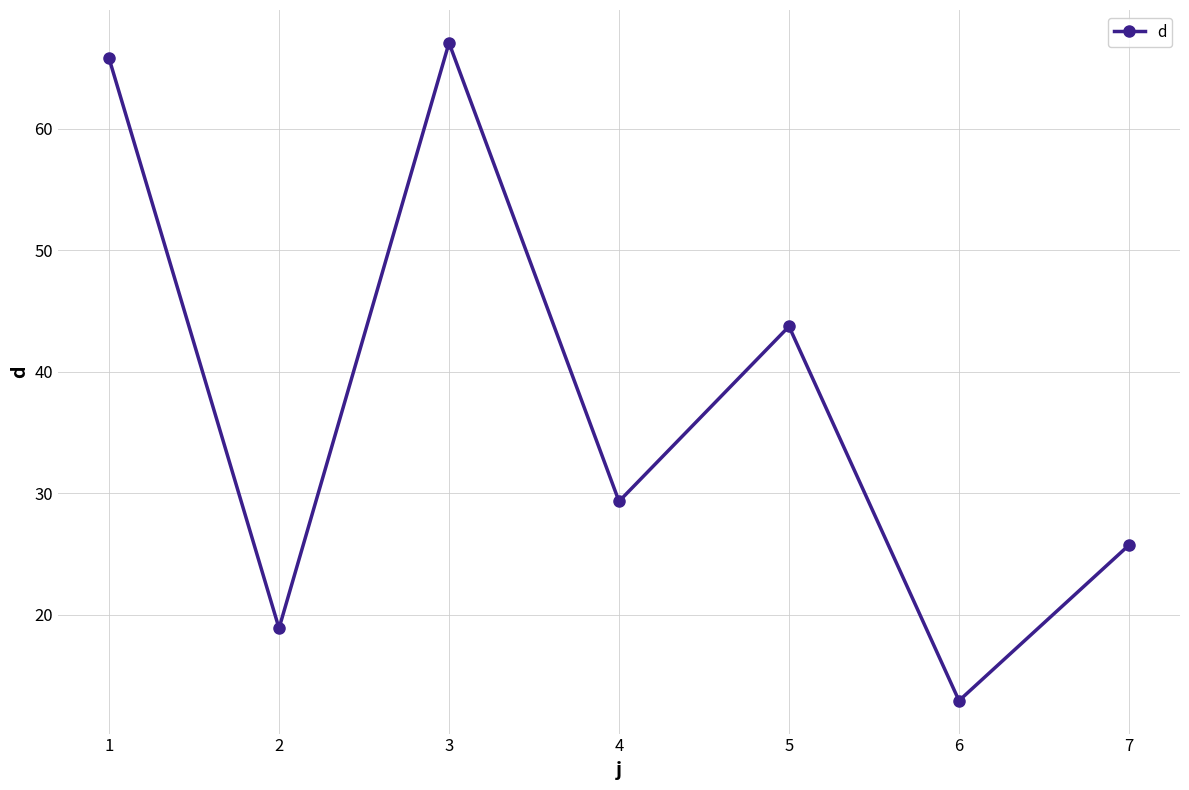

Which has a higher value, 3 or 2?

3